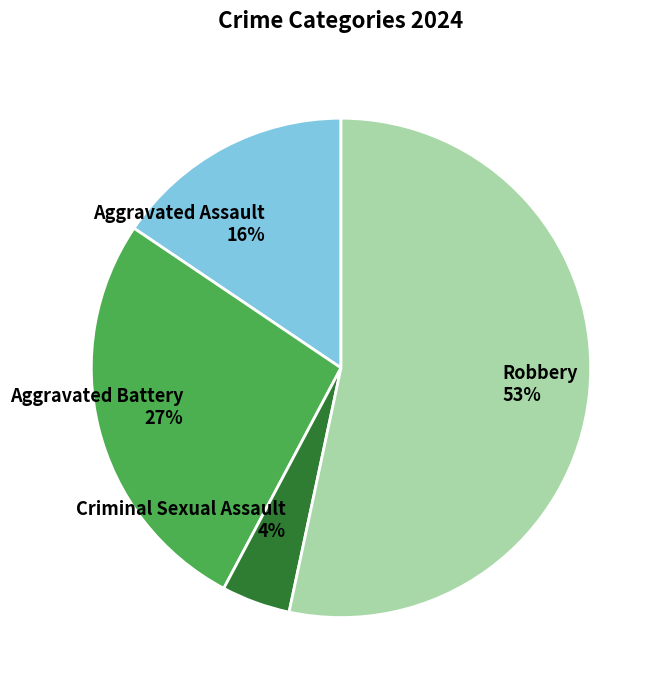

Combined, do Aggravated Assault and Aggravated Battery account for over 50%?

No